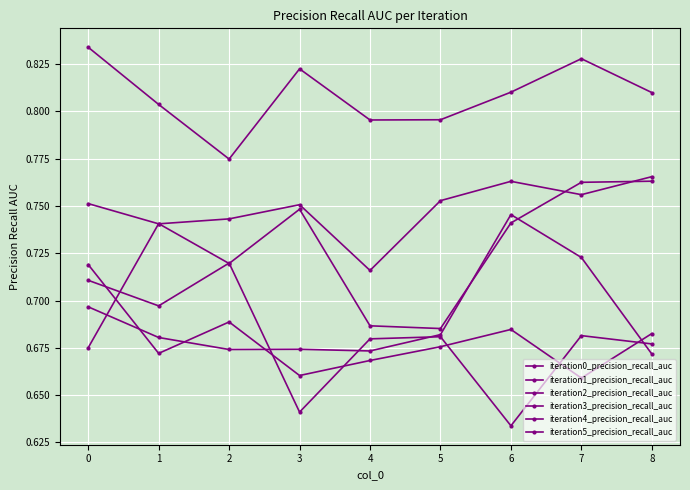

Is this an area chart (filled region under the line)?

No